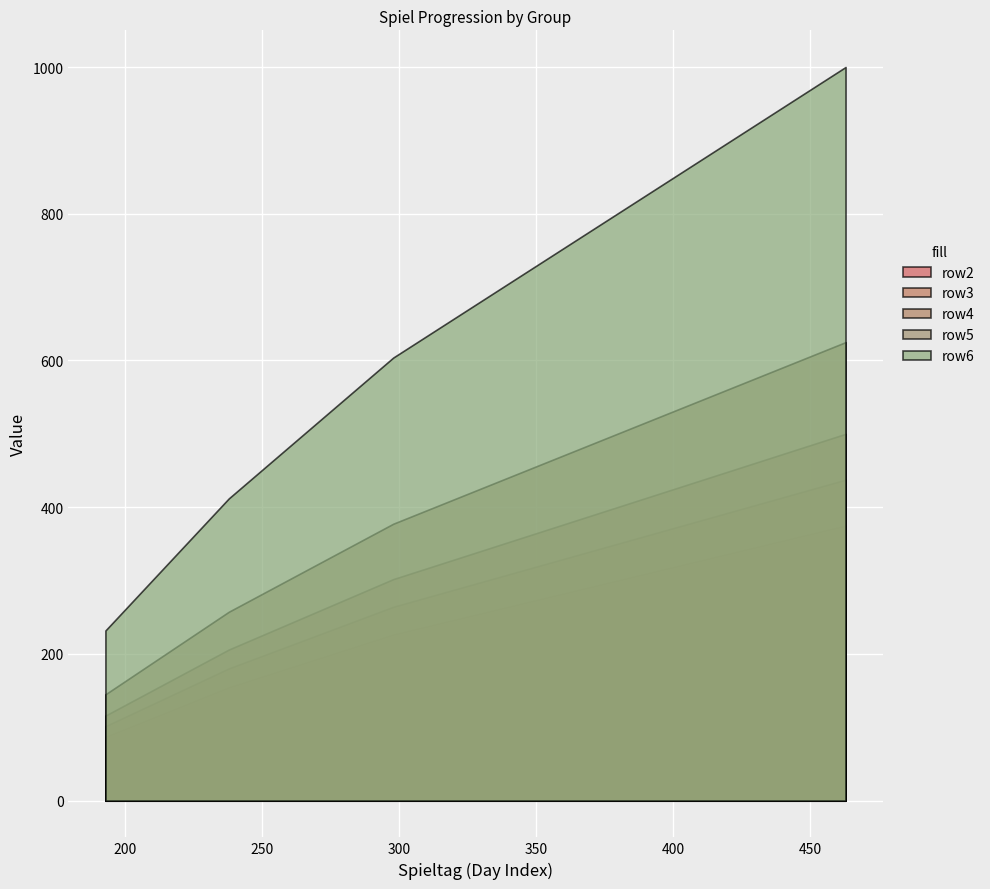

Between 5. Spiel and 11. Spiel, which series saw the biggest shift?

row6